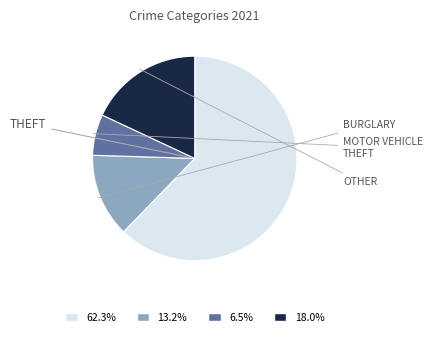

Does any single category account for the majority?

Yes